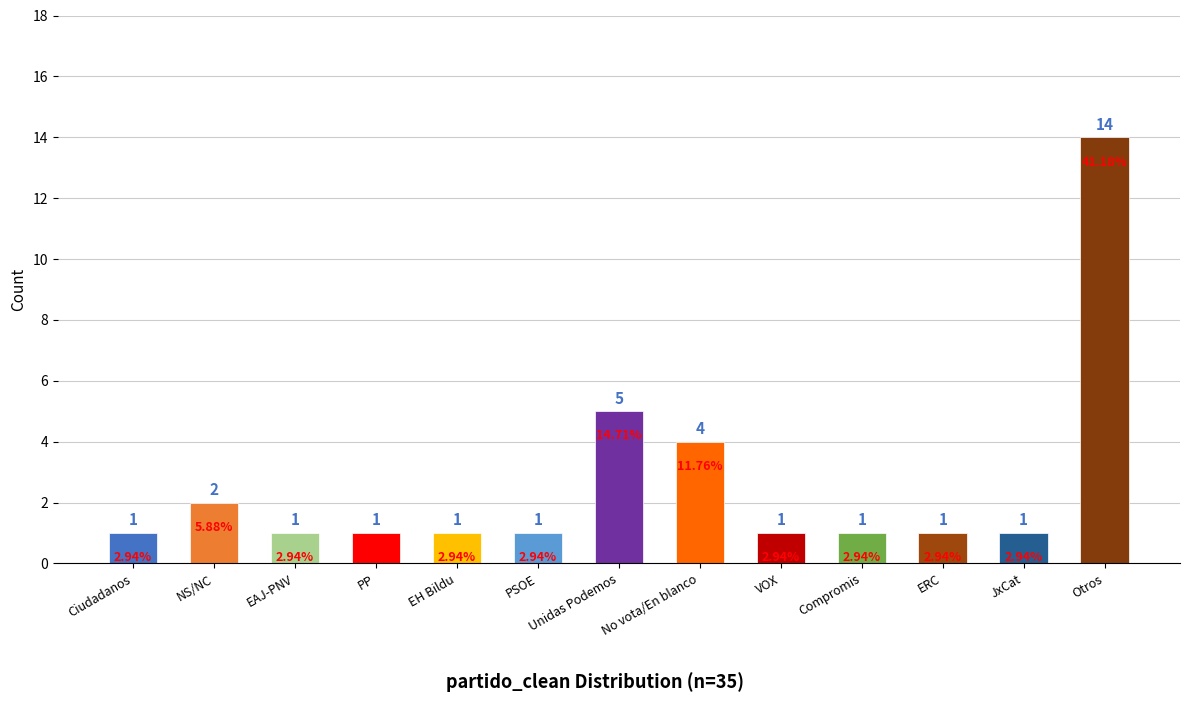

Does the chart contain any negative values?

No